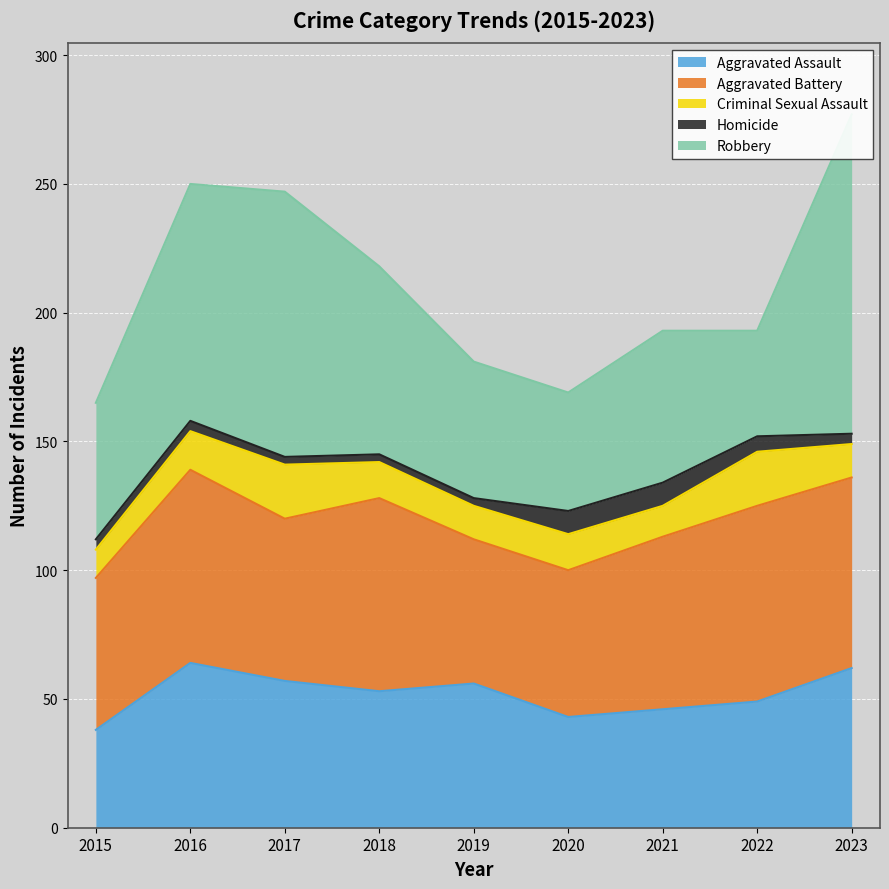

True or false: Criminal Sexual Assault and Aggravated Assault cross at least once.

False